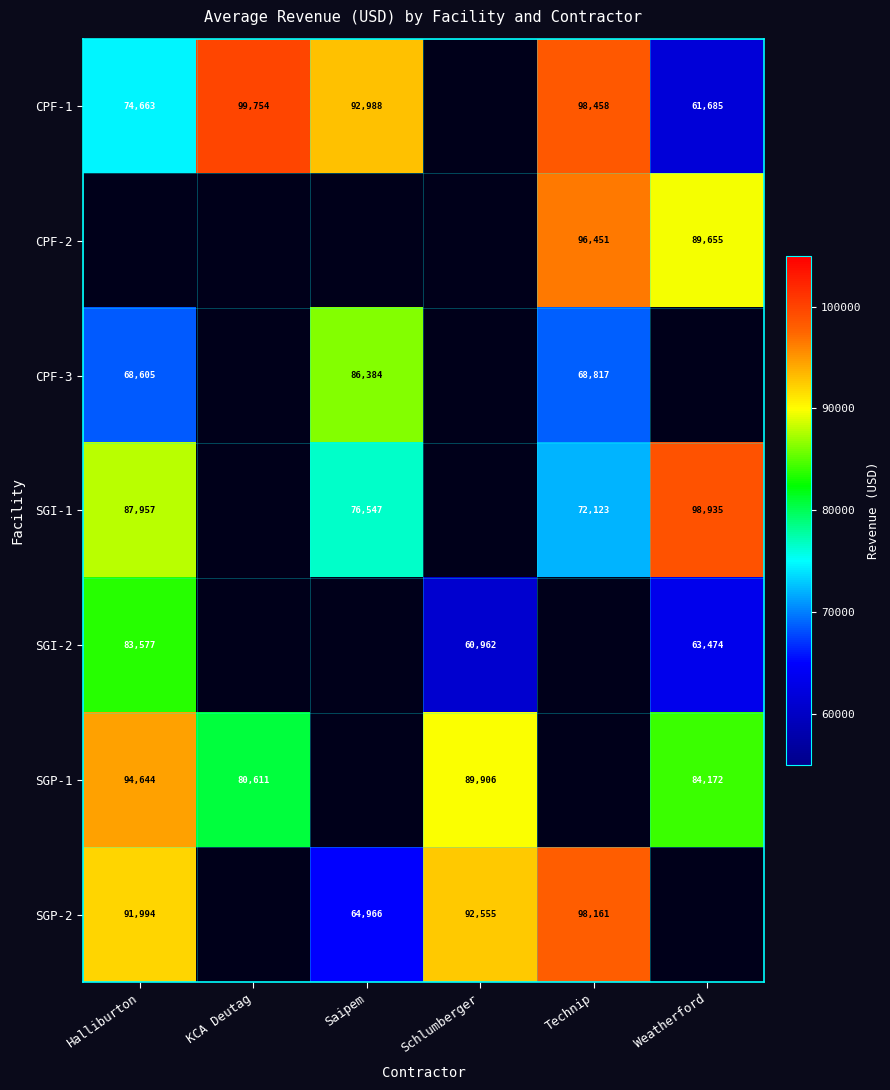

Is the value of SGP-2 at Schlumberger greater than the value of SGP-1 at Halliburton?

No